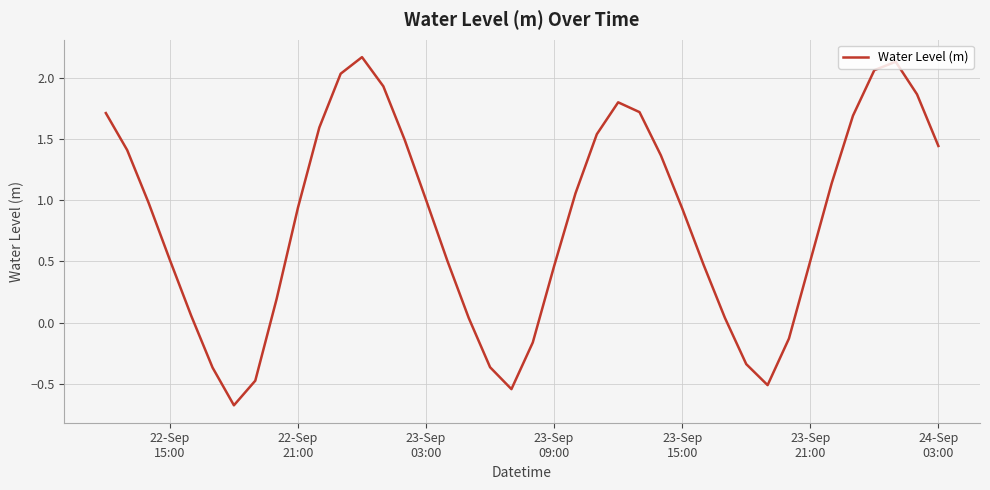

What is the greatest value displayed?

2.2